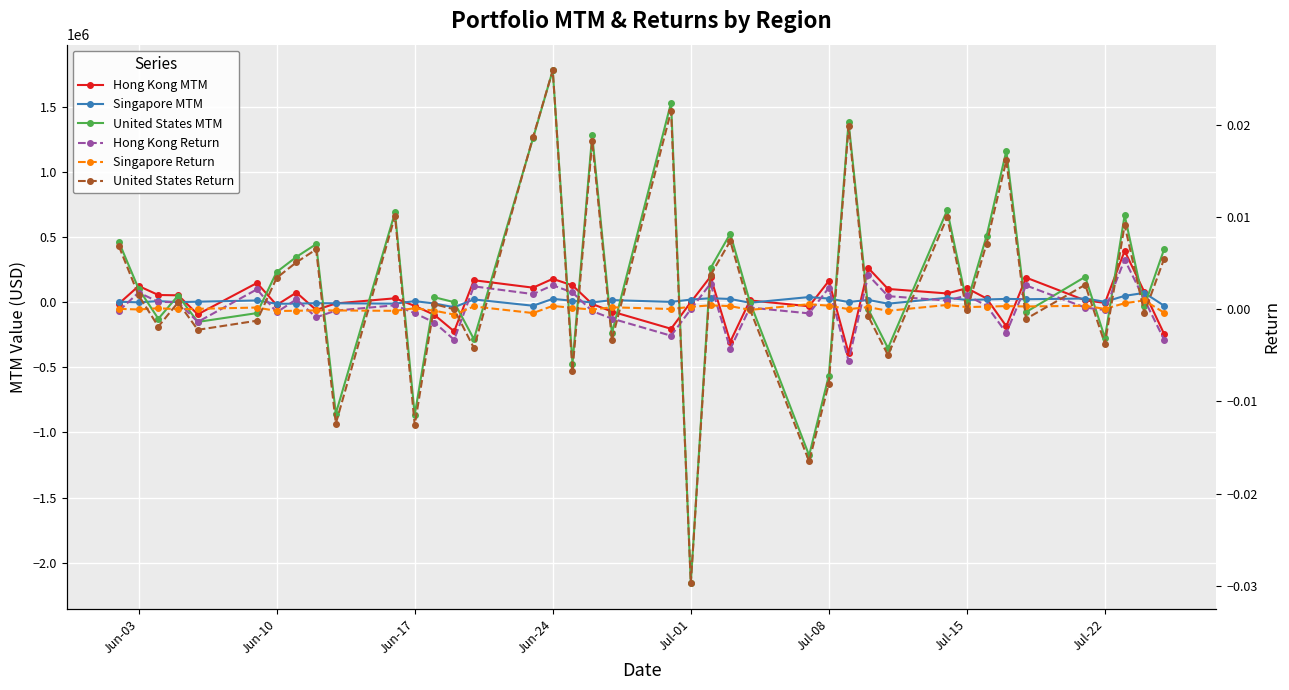

Reading left to right, extract all data points from this chart.

Hong Kong MTM: -11242.5	123856.4	54971.0	52661.9	-93300.0	147147.9	-21957.7	73709.3	-59615.0	-9790.7	29740.5	-28666.8	-97631.7	-224090.5	168391.8	111186.0	178913.5	128719.7	-14136.1	-72099.0	-204274.8	0.0	195864.7	-303951.4	13320.6	-31550.5	163152.1	-389781.3	261805.3	101351.8	66861.4	107098.0	28378.7	-184756.2	188606.8	13565.1	-5572.5	393602.0	77661.6	-243390.4
Singapore MTM: 3268.1	-1300.0	8066.7	350.0	3489.8	12944.5	-12380.2	-10899.0	-7819.6	-8582.6	-11326.0	7856.7	-10268.0	-38933.7	20970.9	-27407.8	25317.4	10561.6	-2008.4	15736.7	2076.3	19532.5	30152.1	24484.6	-4660.8	39230.6	27587.3	1179.4	16920.1	-11668.1	33493.2	17184.5	20718.0	24999.5	22452.2	27987.6	3042.9	48284.5	71229.0	-27346.3
United States MTM: 461214.8	102355.3	-127523.4	50679.5	-151618.7	-83931.7	231749.7	347189.2	445167.5	-854501.8	688967.3	-865013.4	37652.6	0.0	-283541.0	1257703.2	1779055.8	-472378.1	1281600.1	-238160.1	1531471.2	-2158212.9	260190.4	525253.7	0.0	-1175926.6	-563130.3	1382523.9	-54240.4	-352765.0	705140.4	-8102.2	508462.3	1161098.7	-75879.7	194389.6	-274041.4	667218.8	-30234.1	405661.2
Hong Kong Return: -0.0	0.0	0.0	0.0	-0.0	0.0	-0.0	0.0	-0.0	-0.0	0.0	-0.0	-0.0	-0.0	0.0	0.0	0.0	0.0	-0.0	-0.0	-0.0	0.0	0.0	-0.0	0.0	-0.0	0.0	-0.0	0.0	0.0	0.0	0.0	0.0	-0.0	0.0	0.0	-0.0	0.0	0.0	-0.0
Singapore Return: 0.0	-0.0	0.0	0.0	0.0	0.0	-0.0	-0.0	-0.0	-0.0	-0.0	0.0	-0.0	-0.0	0.0	-0.0	0.0	0.0	-0.0	0.0	0.0	0.0	0.0	0.0	-0.0	0.0	0.0	0.0	0.0	-0.0	0.0	0.0	0.0	0.0	0.0	0.0	0.0	0.0	0.0	-0.0
United States Return: 0.0	0.0	-0.0	0.0	-0.0	-0.0	0.0	0.0	0.0	-0.0	0.0	-0.0	0.0	0.0	-0.0	0.0	0.0	-0.0	0.0	-0.0	0.0	-0.0	0.0	0.0	0.0	-0.0	-0.0	0.0	-0.0	-0.0	0.0	-0.0	0.0	0.0	-0.0	0.0	-0.0	0.0	-0.0	0.0